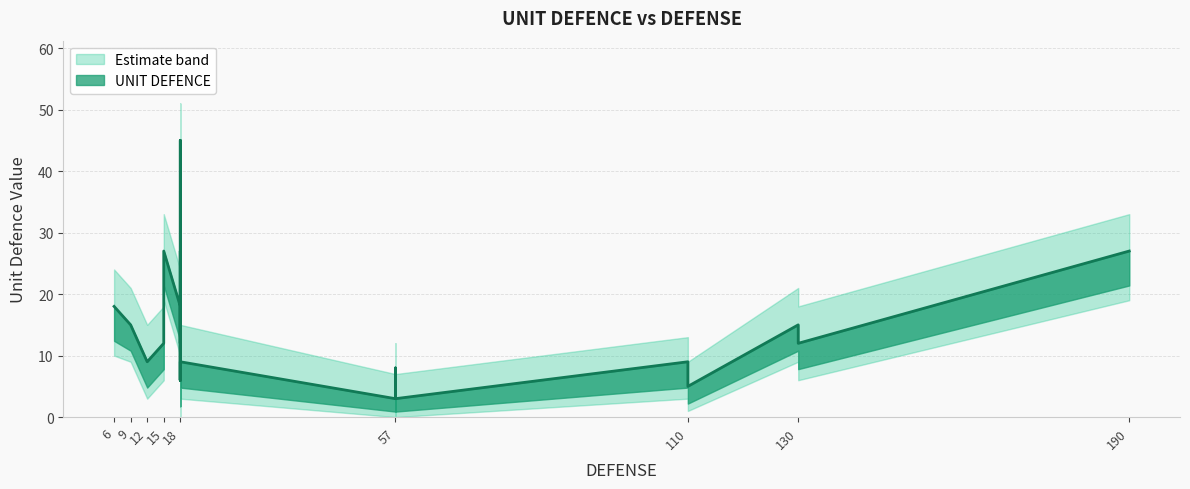

True or false: lower_band and upper_band cross at least once.

False